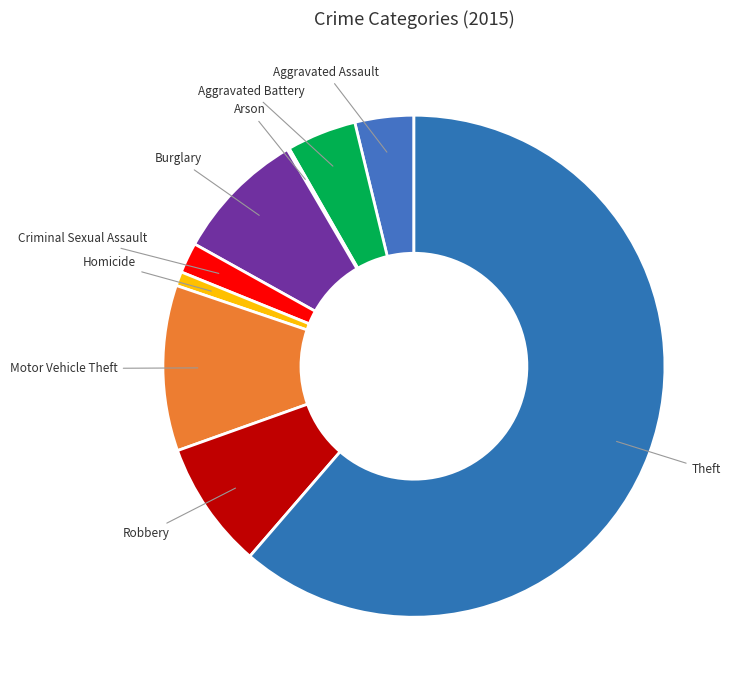

Which has a higher value, Aggravated Battery or Homicide?

Aggravated Battery